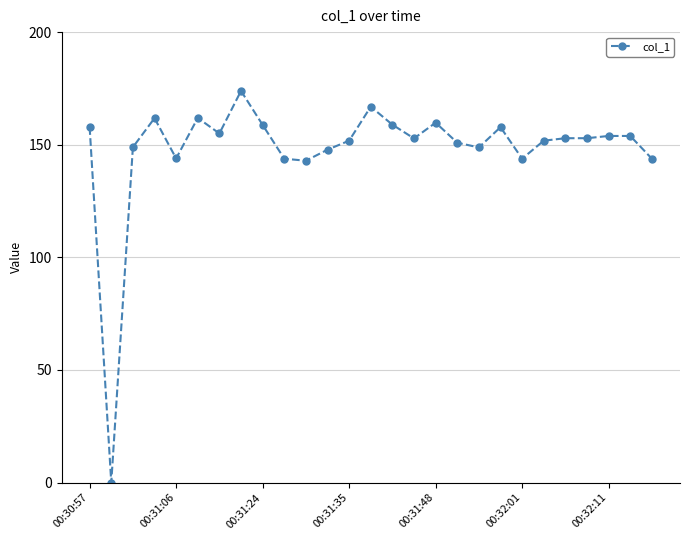

What is the average value?

148.0